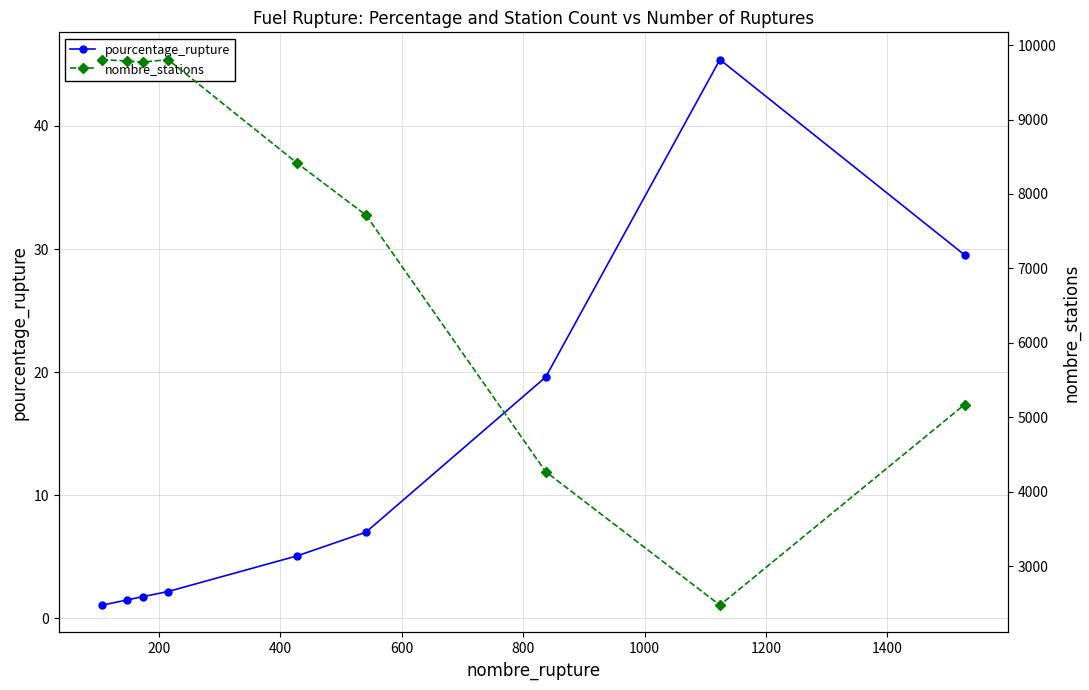

What is the difference between the highest and lowest values at 600?

9802.8